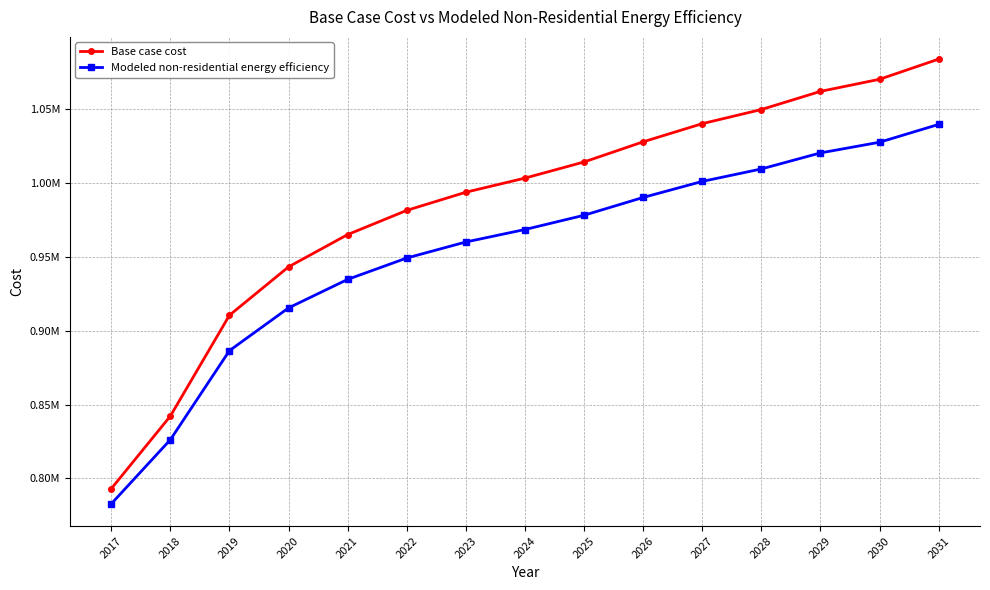

Which series has the widest spread of values?

Base case cost